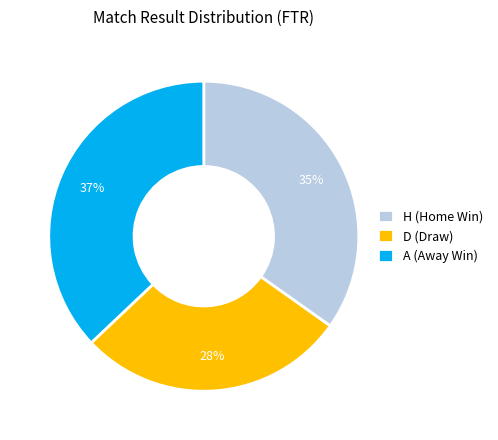

Approximately how many times larger is the value at A compared to H?

1.1